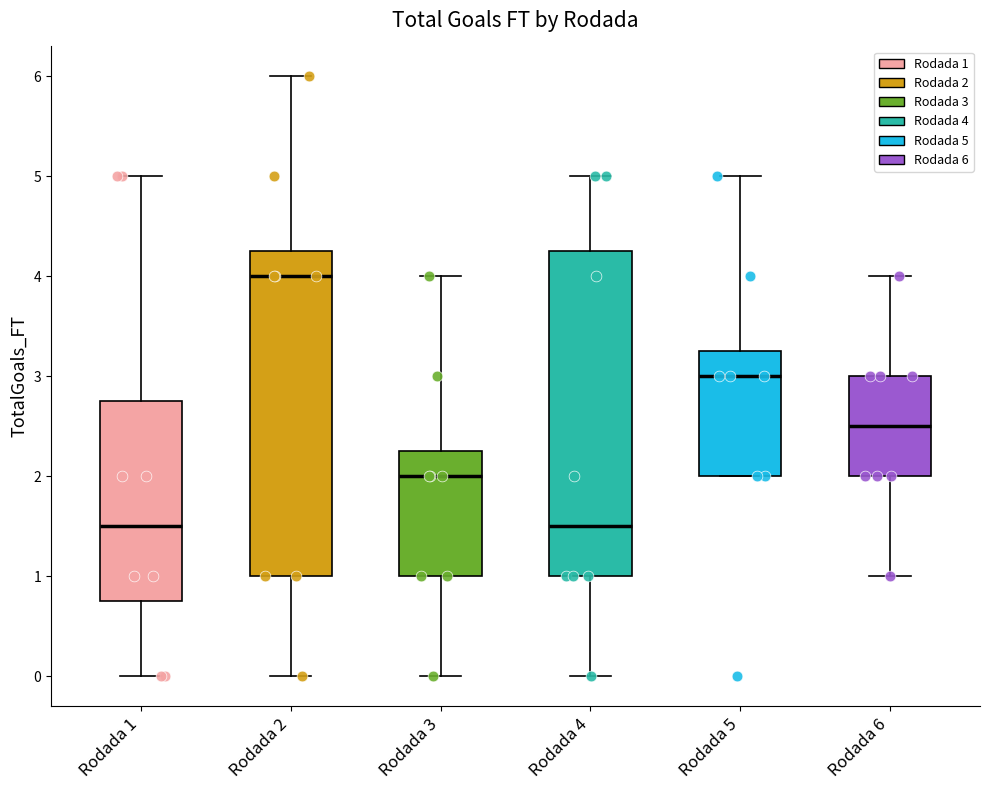

Which box has the highest median line?

Rodada 2